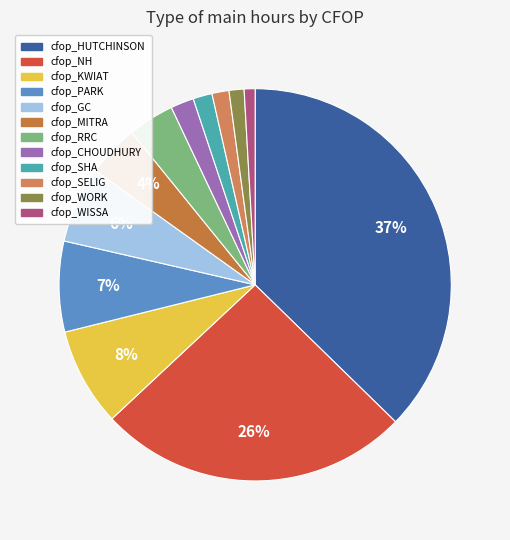

What is the largest slice in the pie chart?

cfop_HUTCHINSON